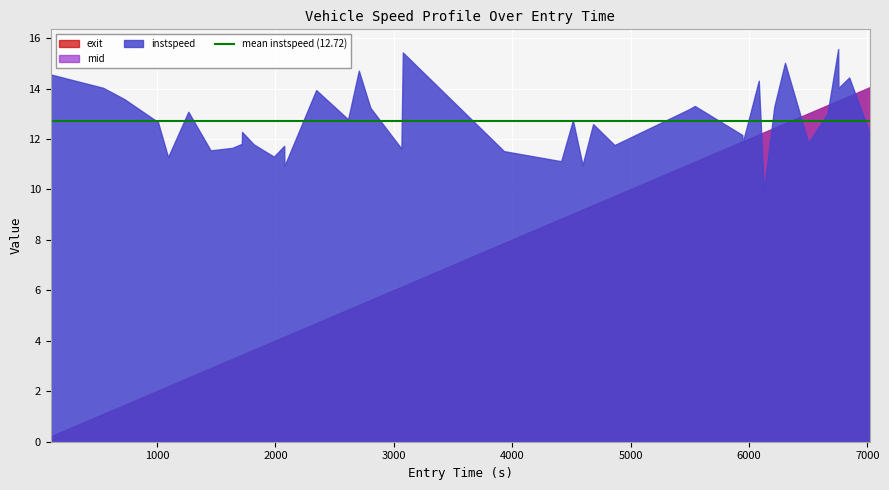

Which series has the largest range (max minus min)?

exit